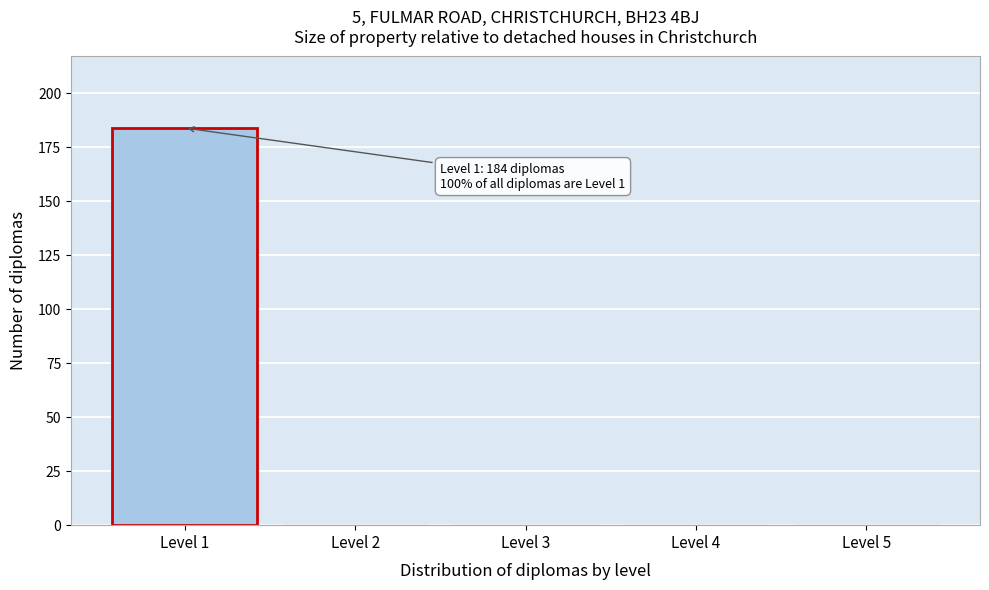

Reading right to left, what are all the values shown in this chart?

Level 5=0	Level 4=0	Level 3=0	Level 2=0	Level 1=184